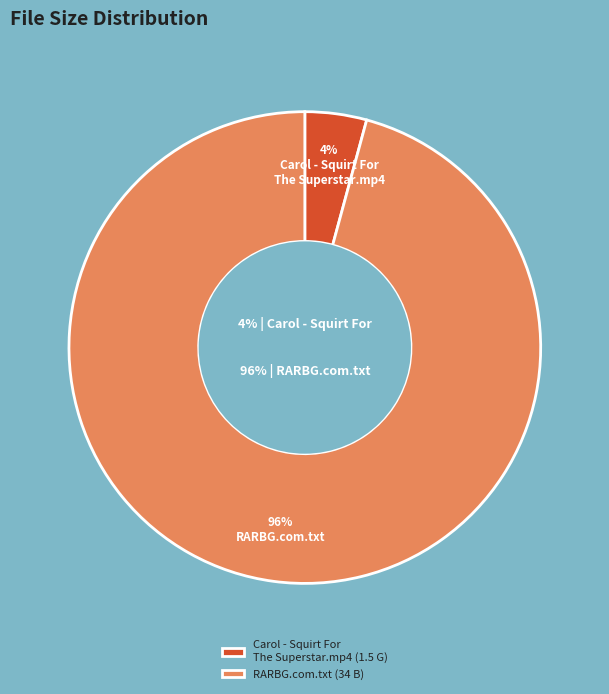

Count the number of slices in the pie.

2